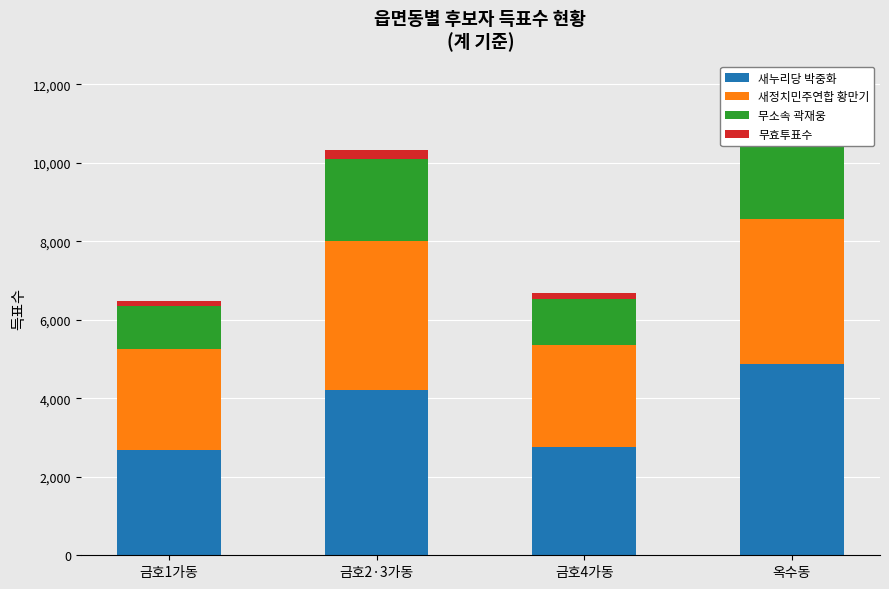

What is the difference between the highest and lowest values at 금호4가동?

2606